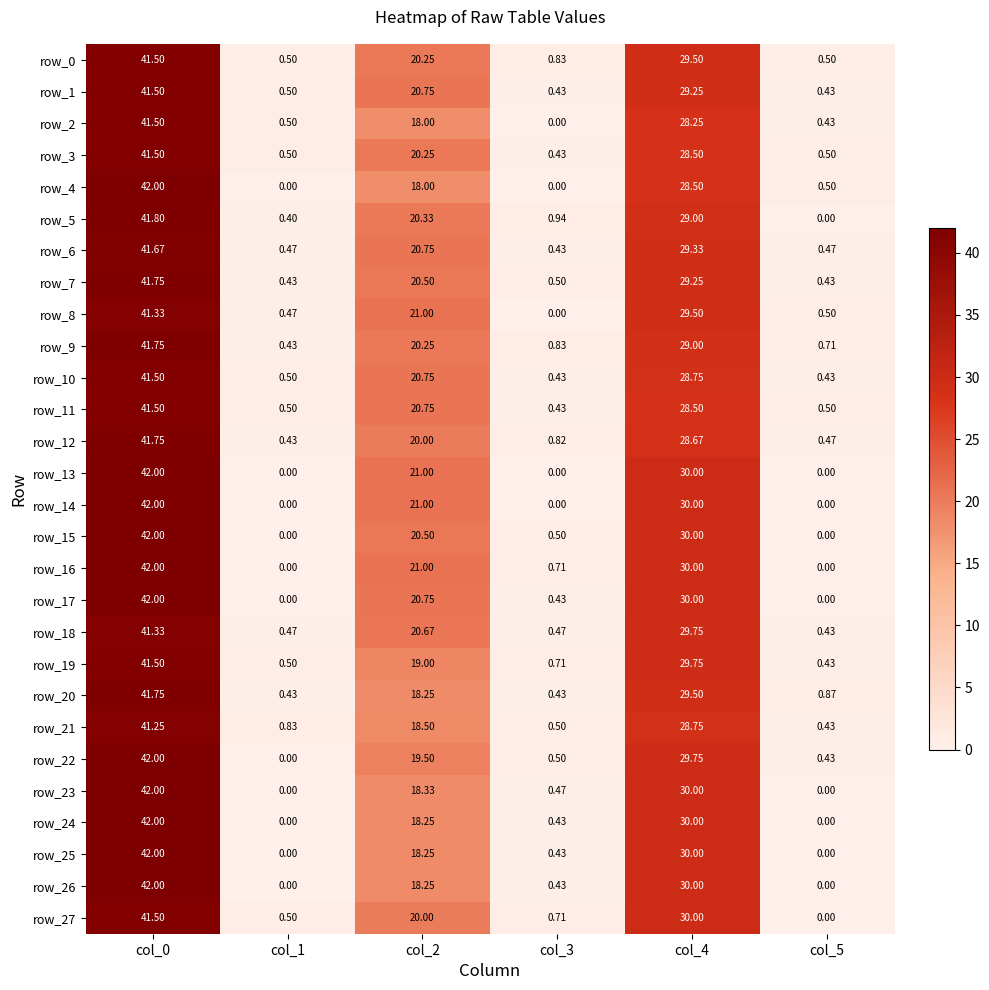

Is the value of row_11 at col_1 greater than the value of row_10 at col_5?

Yes